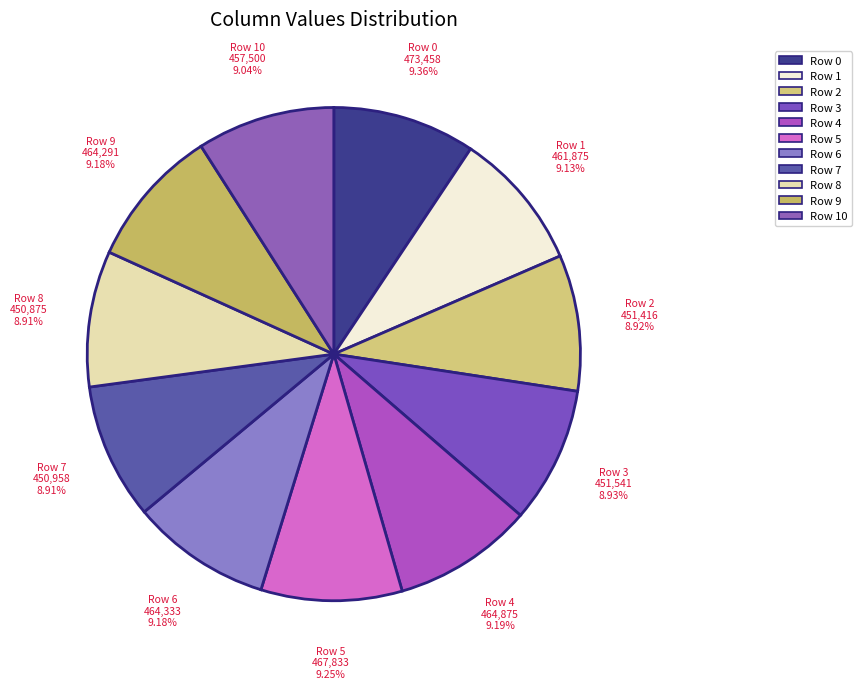

Is there a majority slice in this chart?

No